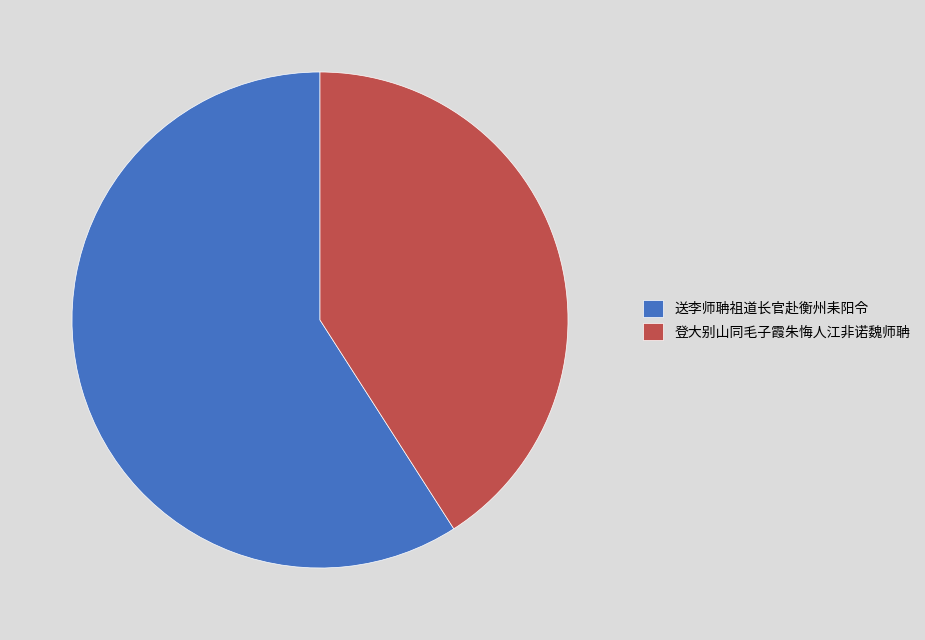

What is the ratio of the value at 送李师聃祖道长官赴衡州耒阳令 to the value at 登大别山同毛子霞朱悔人江非诺魏师聃?

1.4